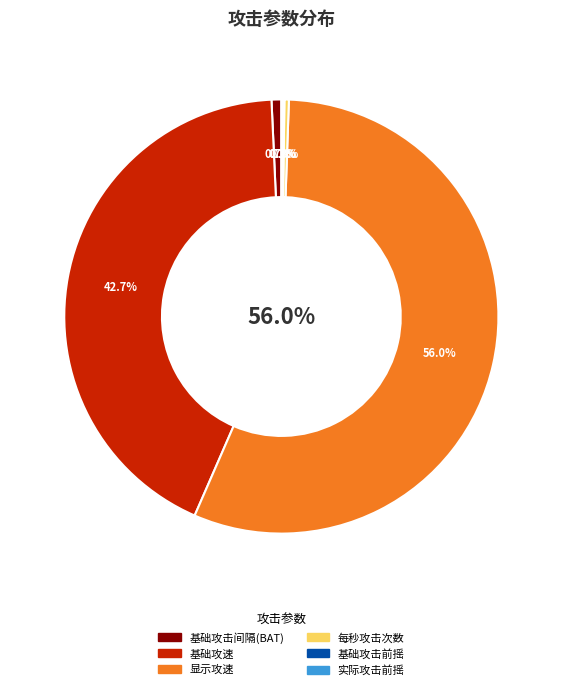

To the nearest percent, what is the average slice percentage?

17%